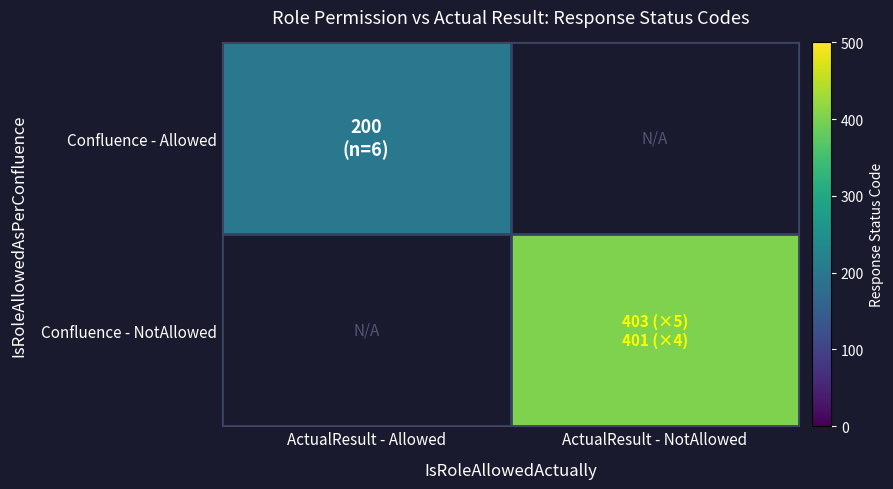

The value of Confluence - Allowed at ActualResult - Allowed is 134.5. True or false?

False